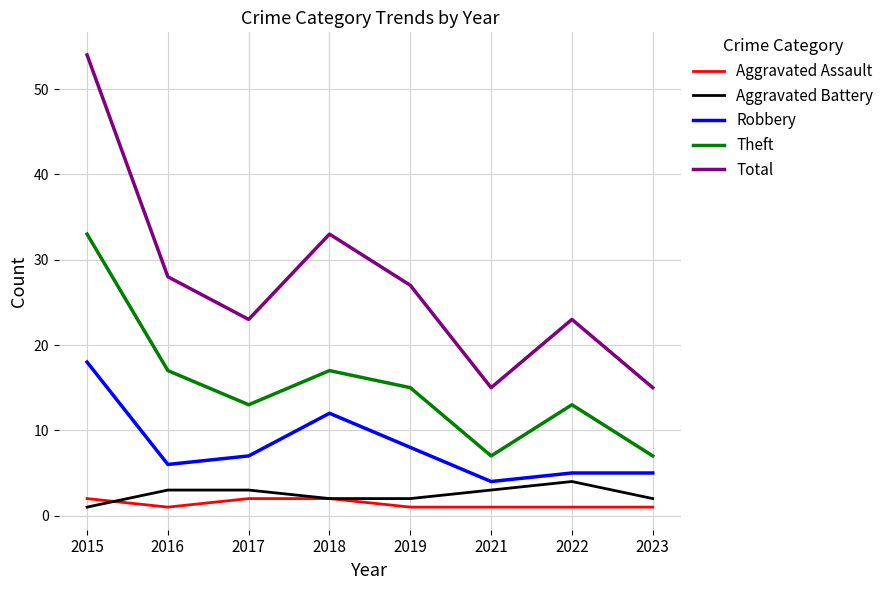

Which series has the largest range (max minus min)?

Total